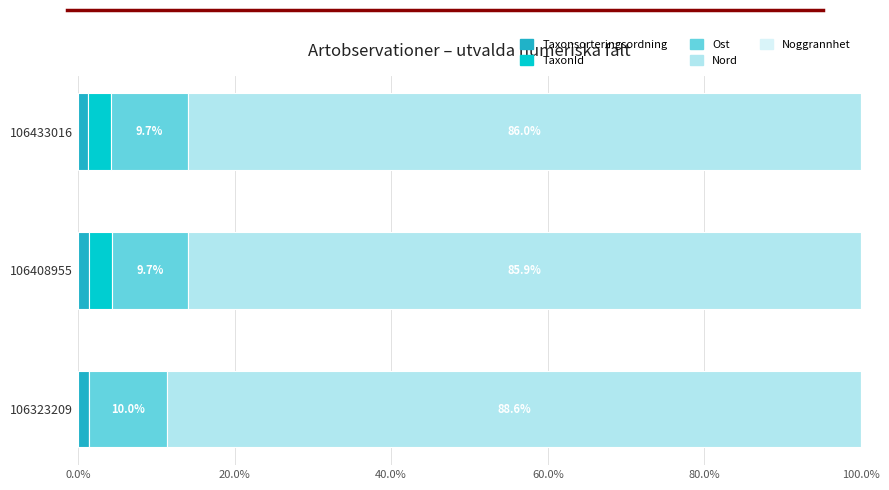

How many categories are shown in the chart?

3